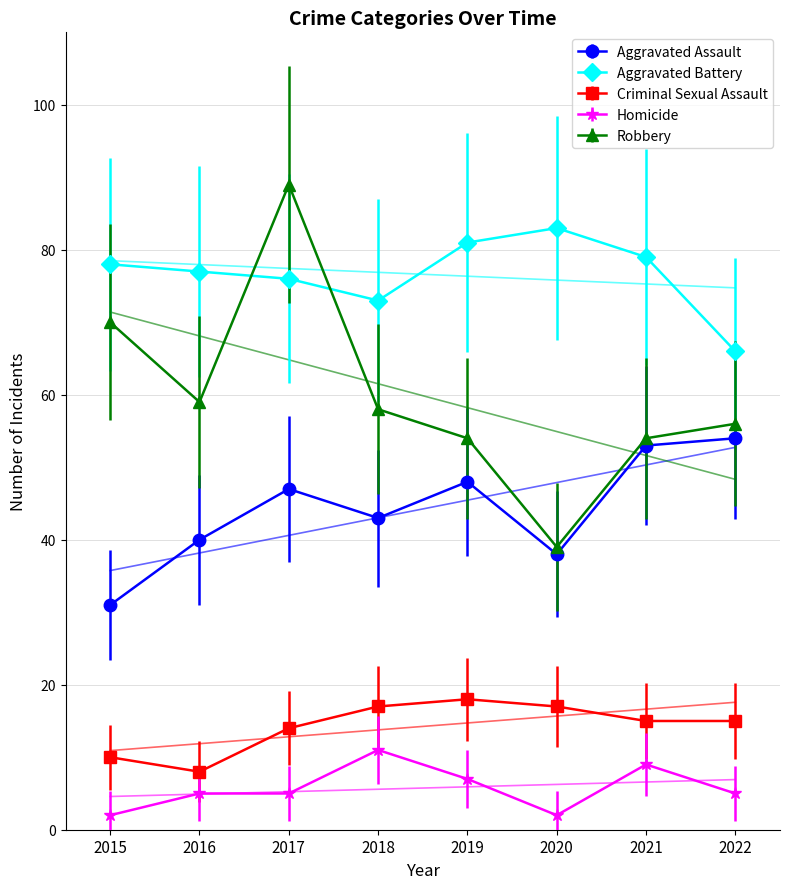

What is the total value across all series at 2017?

231